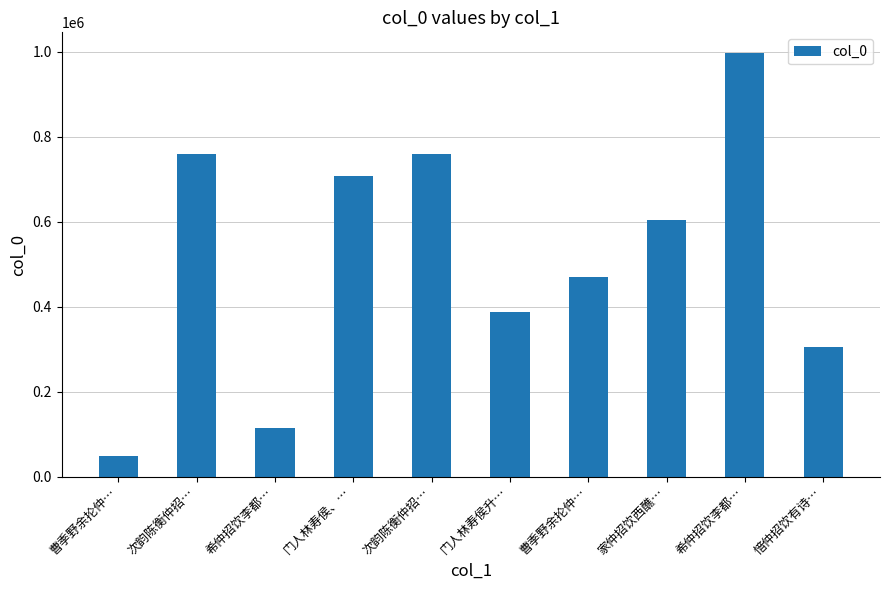

What is the label of the 9th bar from the right?

次韵陈衡仲招…